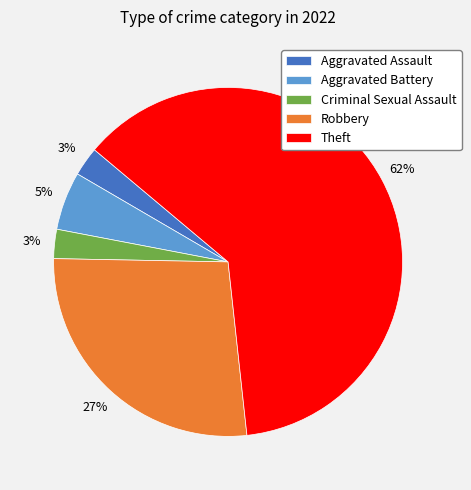

To the nearest percent, what is the average slice percentage?

20%